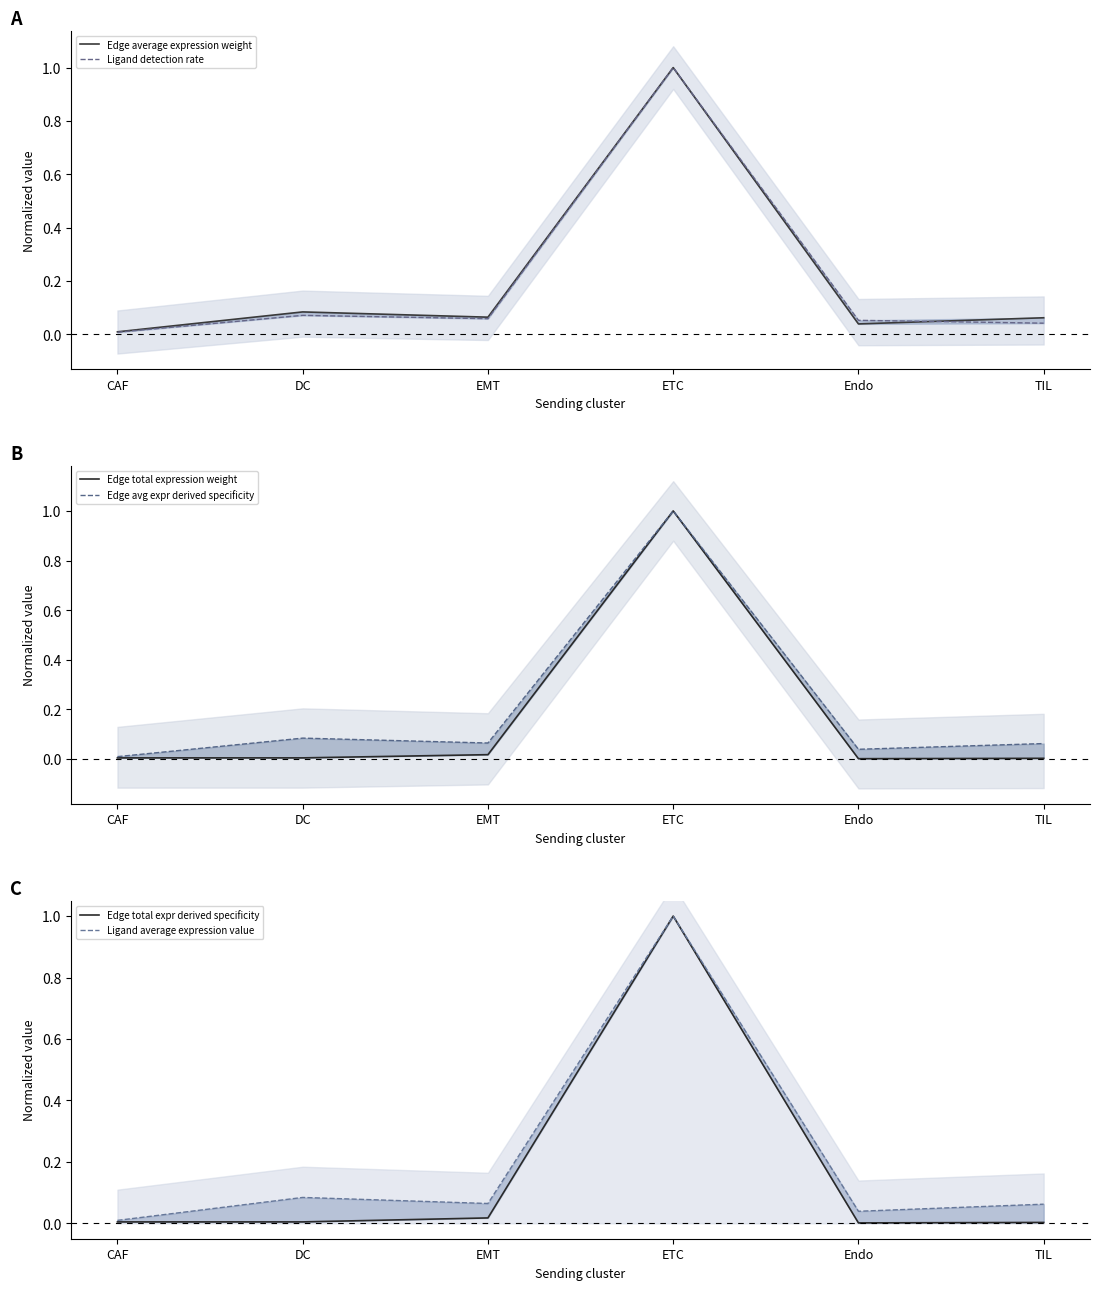

Where is the first local maximum for Edge avg expr derived specificity?

DC